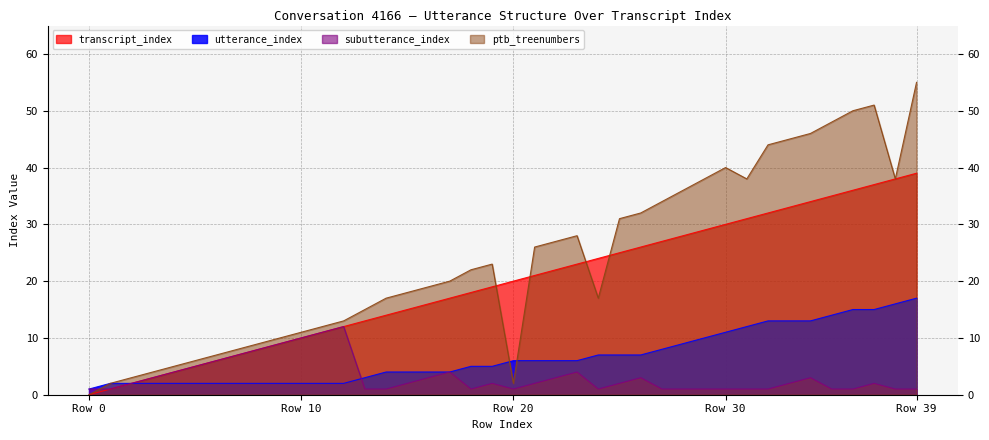

Rank the series by their average value, from lowest to highest.

subutterance_index, utterance_index, transcript_index, ptb_treenumbers